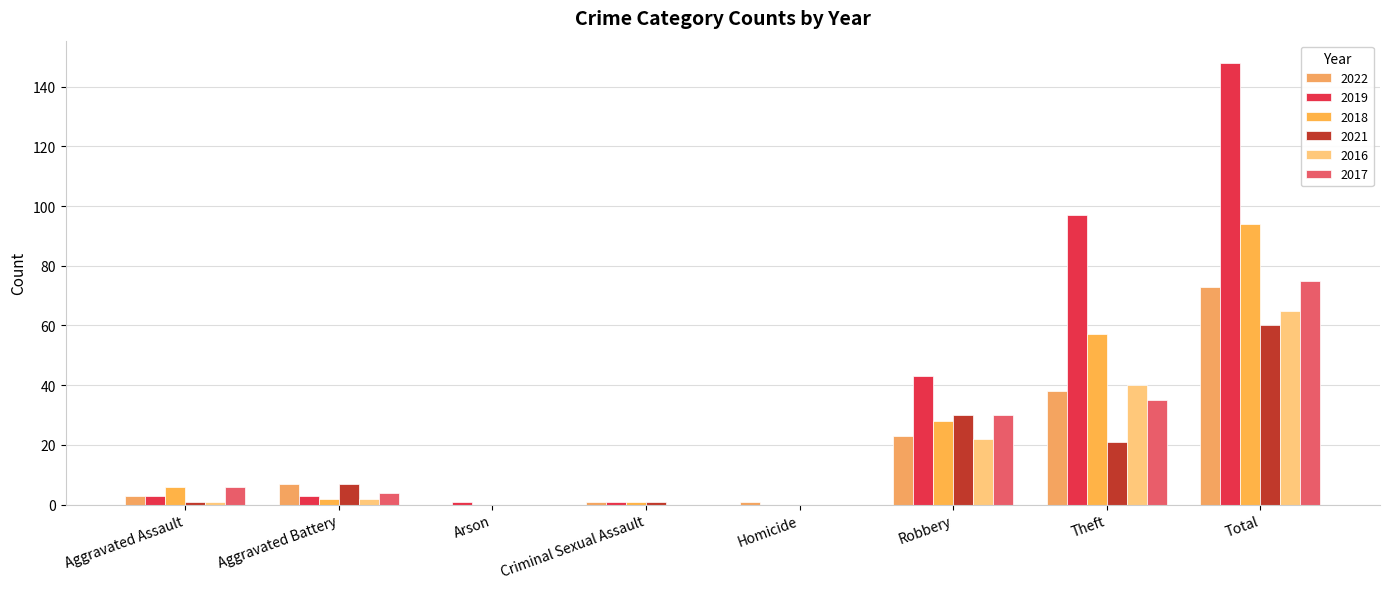

What position from the left is Aggravated Battery?

2